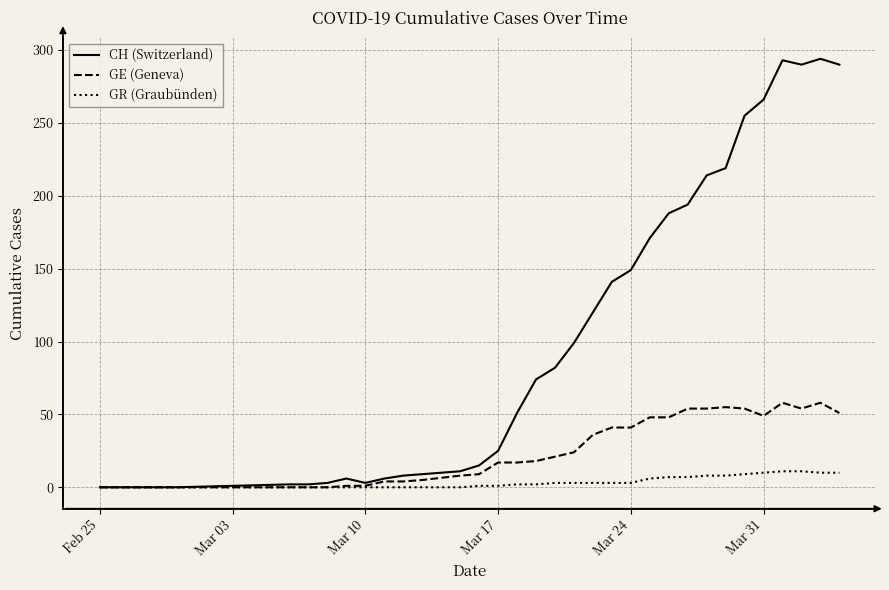

Which series has the largest range (max minus min)?

CH (Switzerland)